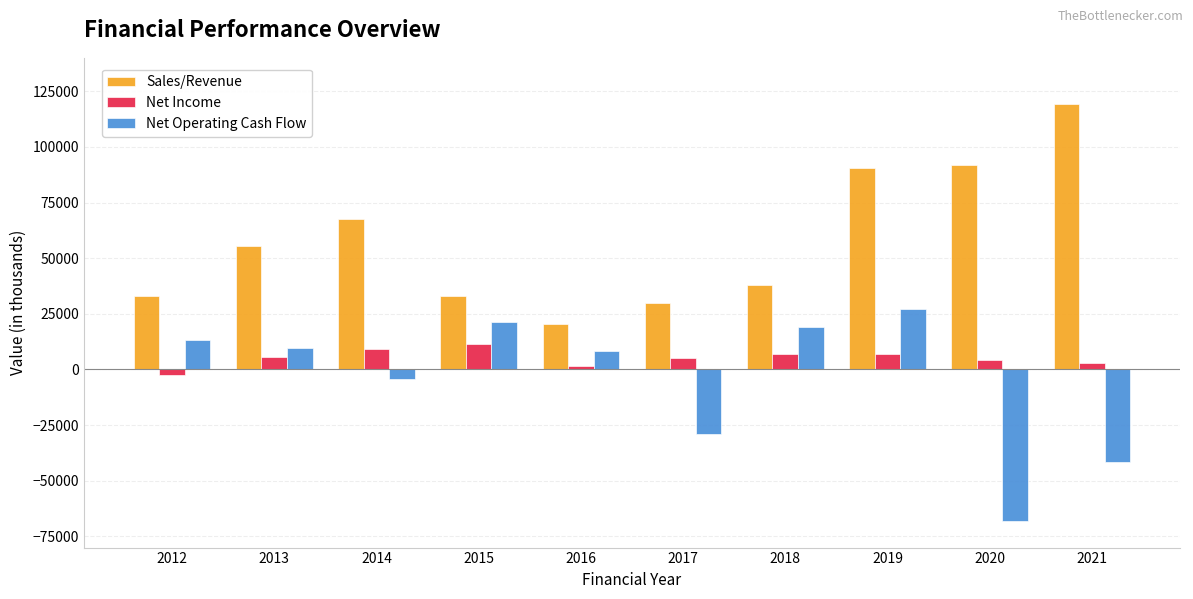

How many distinct data groups are displayed?

3